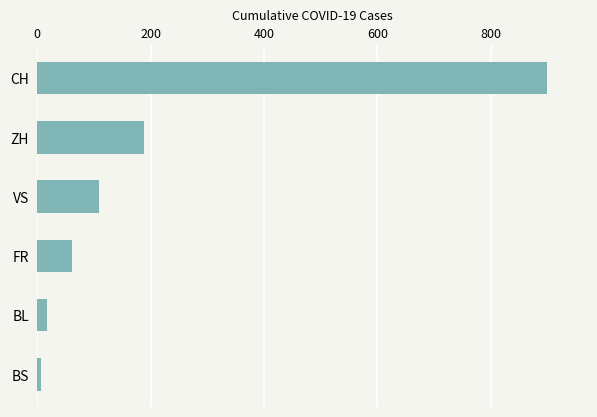

What is the difference between the maximum and minimum values?

892